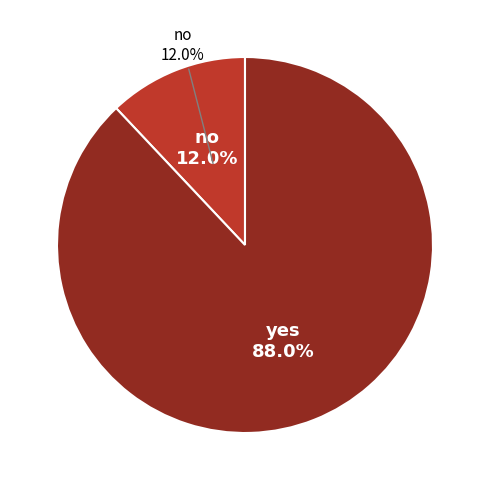

Count the number of slices in the pie.

2